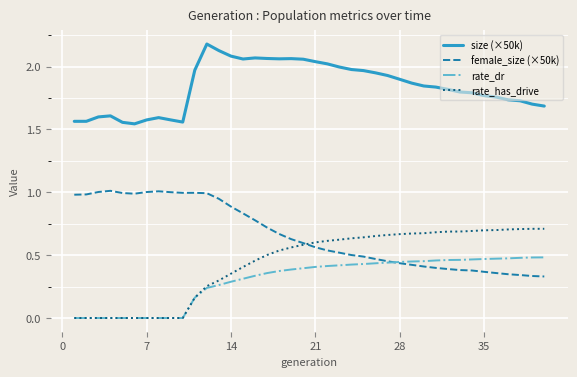

List the series in order of their peak value, lowest first.

rate_dr, rate_has_drive, female_size (×50k), size (×50k)